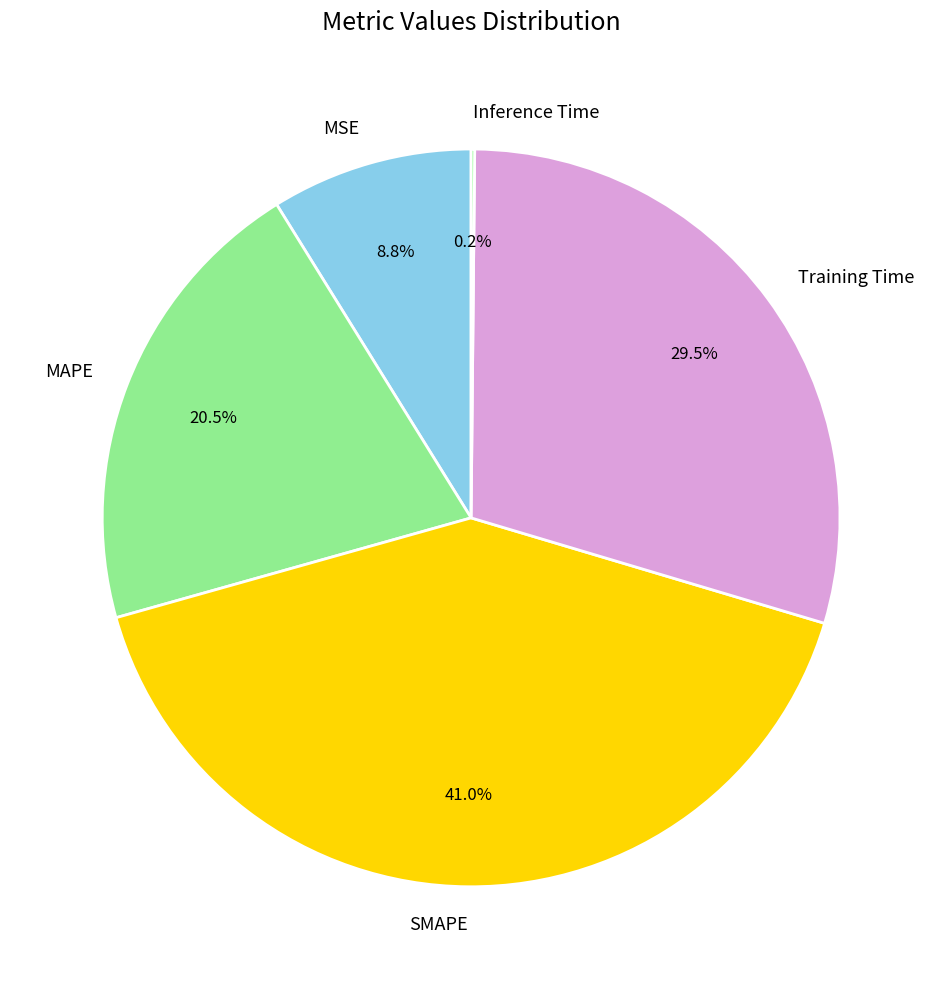

Which category has the biggest portion of the pie?

SMAPE